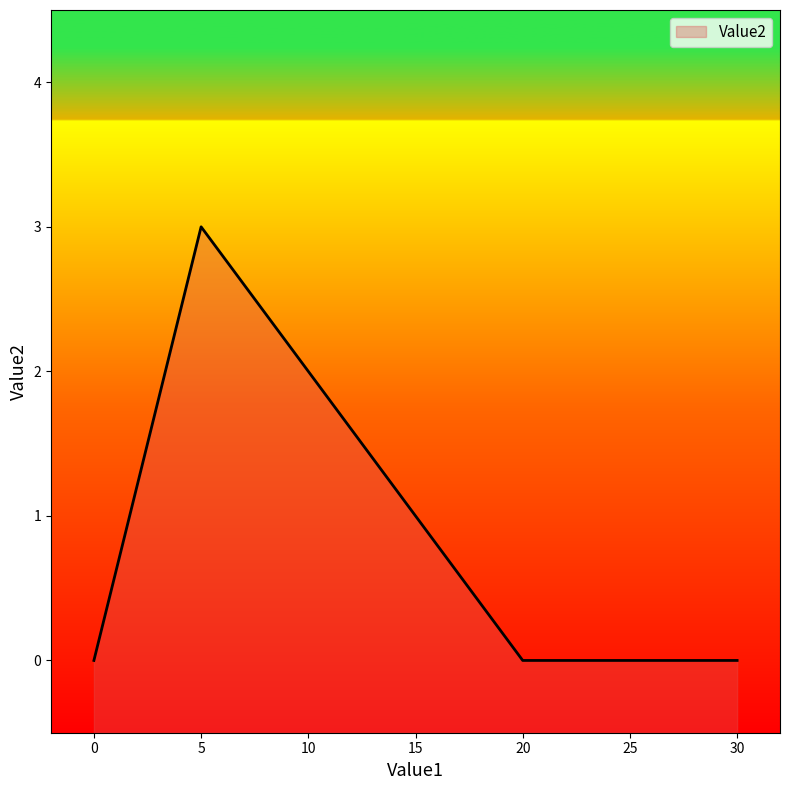

True or false: the data has more than 1 interior local peaks.

False